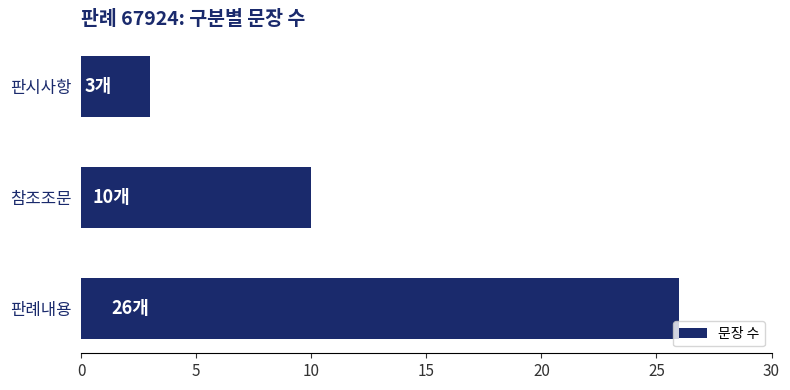

What is the sum of all values?

39